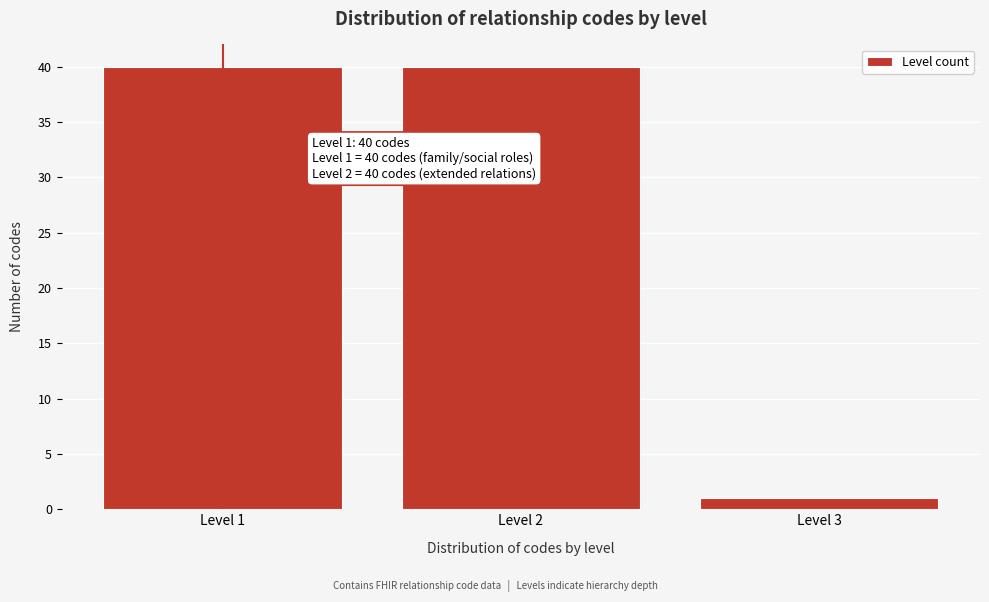

Reading right to left, extract all data points from this chart.

Level 3=1	Level 2=40	Level 1=40